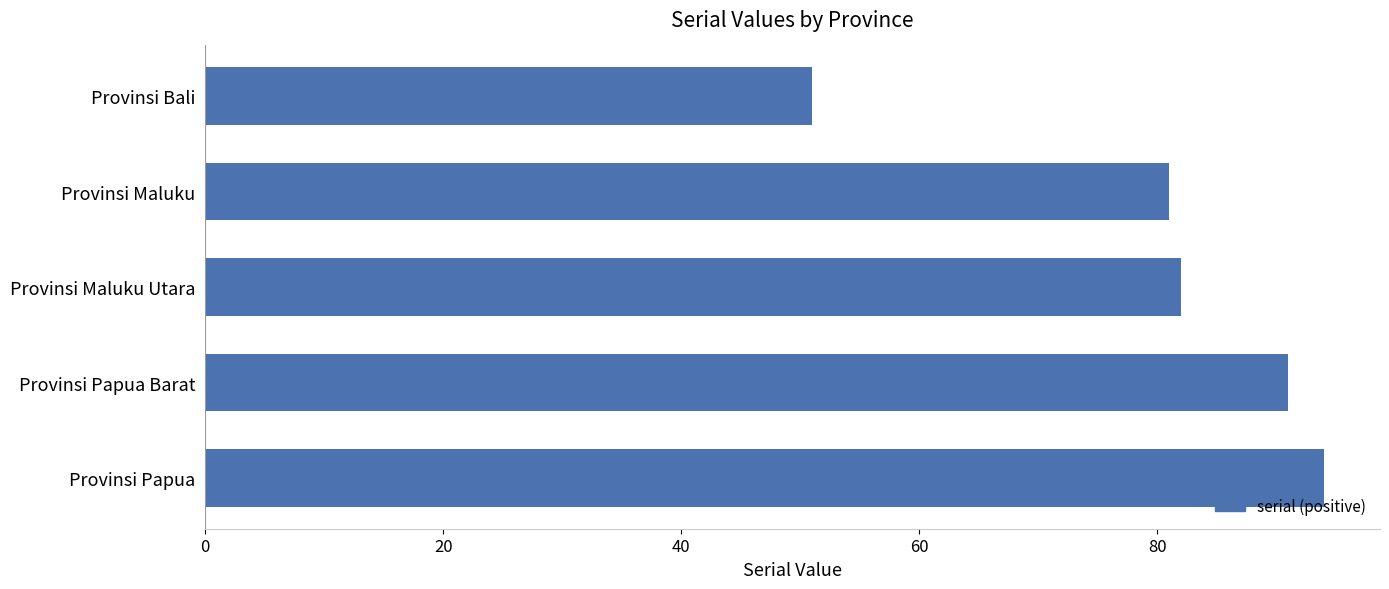

At which label is the value closest to 72?

Provinsi Maluku